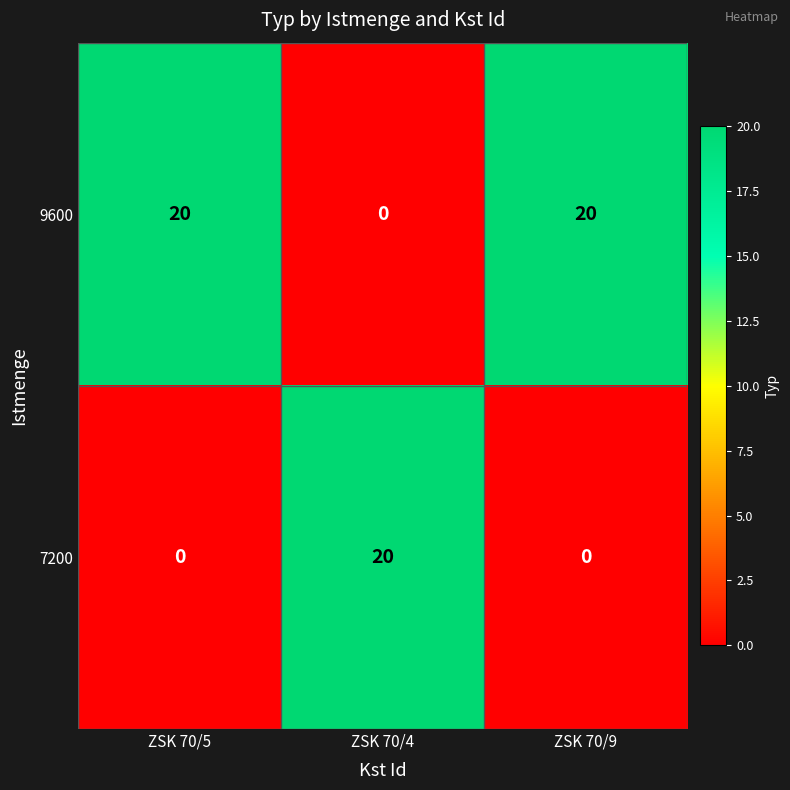

List the series in order of their overall mean, lowest first.

7200, 9600